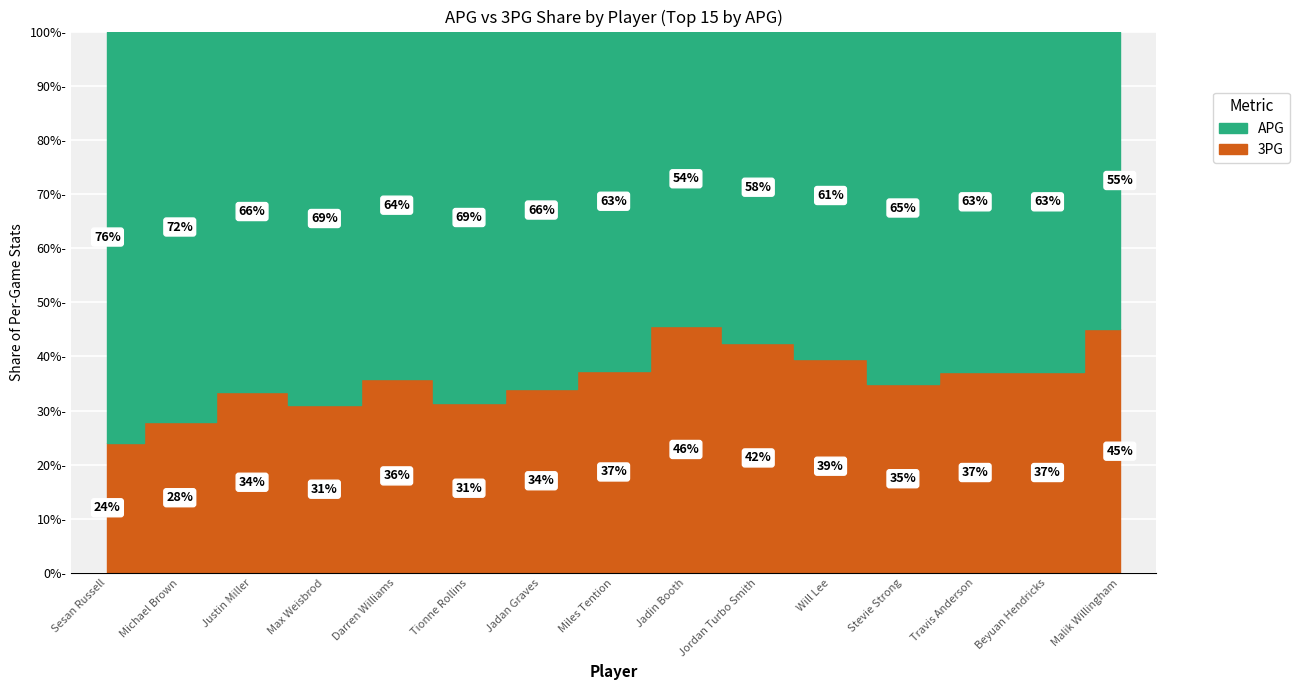

Which series has the widest spread of values?

APG